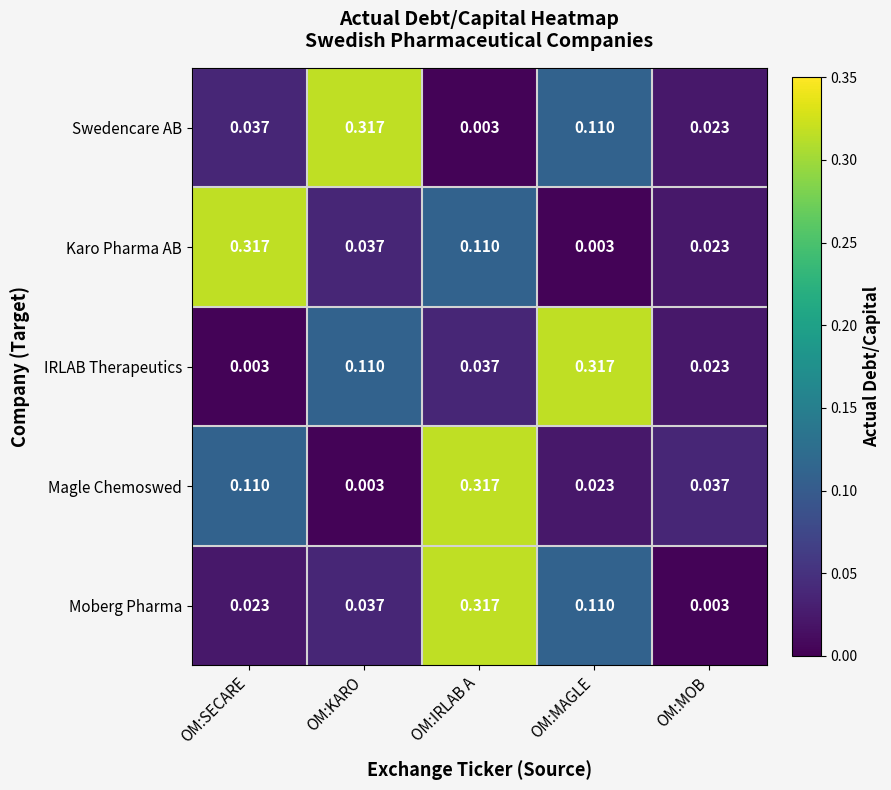

Rank the series at OM:SECARE from lowest to highest value.

IRLAB Therapeutics, Moberg Pharma, Swedencare AB, Magle Chemoswed, Karo Pharma AB